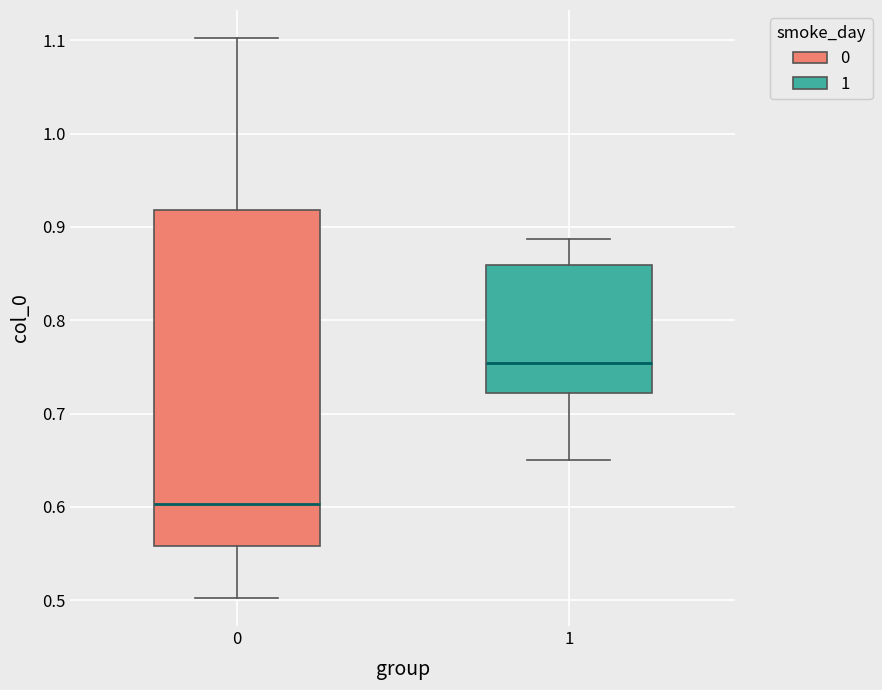

Reading left to right, read every box against the y-axis: the position of its median line, the range the box covers, and the ends of its whiskers. The values are not printed on the chart, so give them approximately, as read against the axis.

0: median 0.60, box 0.56 to 0.92, whiskers 0.50 to 1.10
1: median 0.75, box 0.72 to 0.86, whiskers 0.65 to 0.89